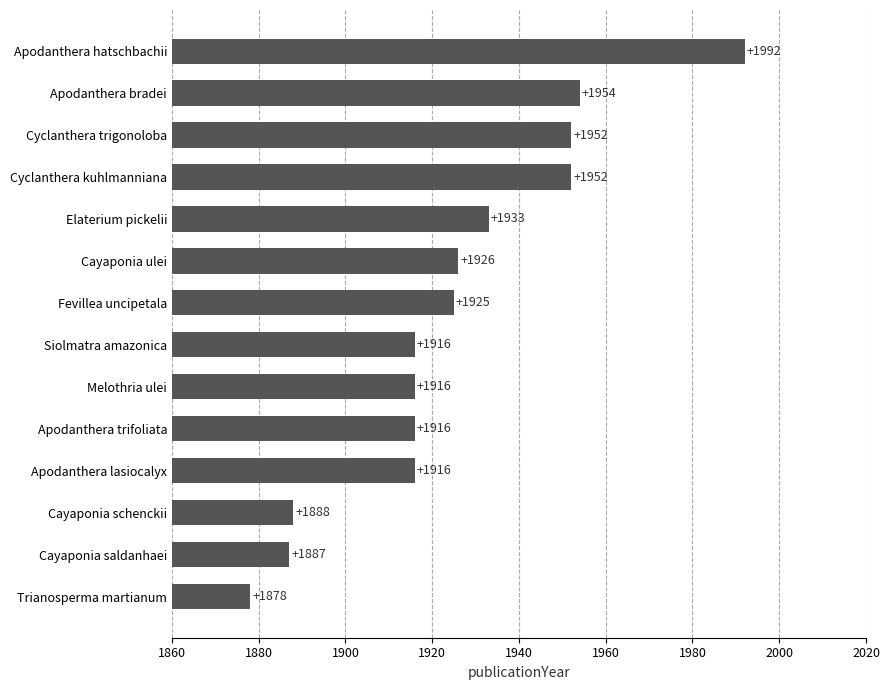

Reading top to bottom, what are all the values shown in this chart?

1992	1954	1952	1952	1933	1926	1925	1916	1916	1916	1916	1888	1887	1878